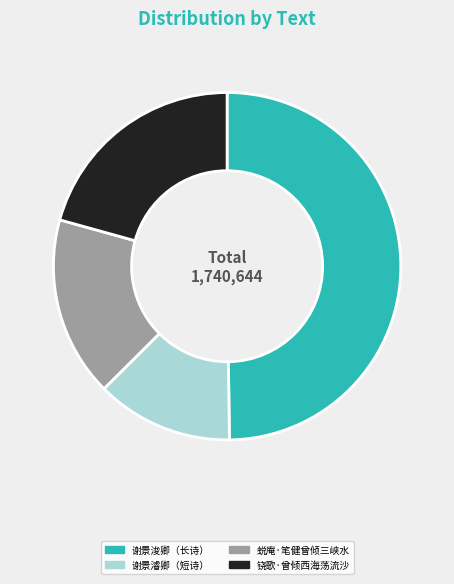

Does 蜕庵·笔健曾倾三峡水 represent more than half of the total?

No